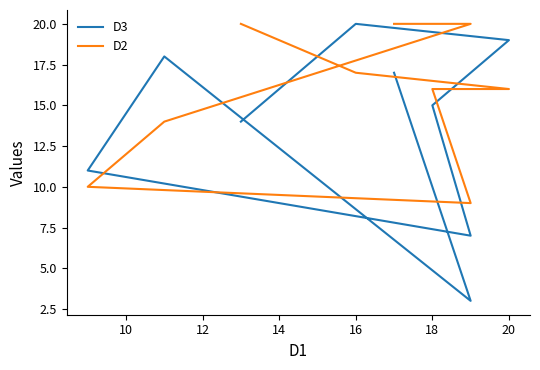

Which series has the largest total across all categories?

D2